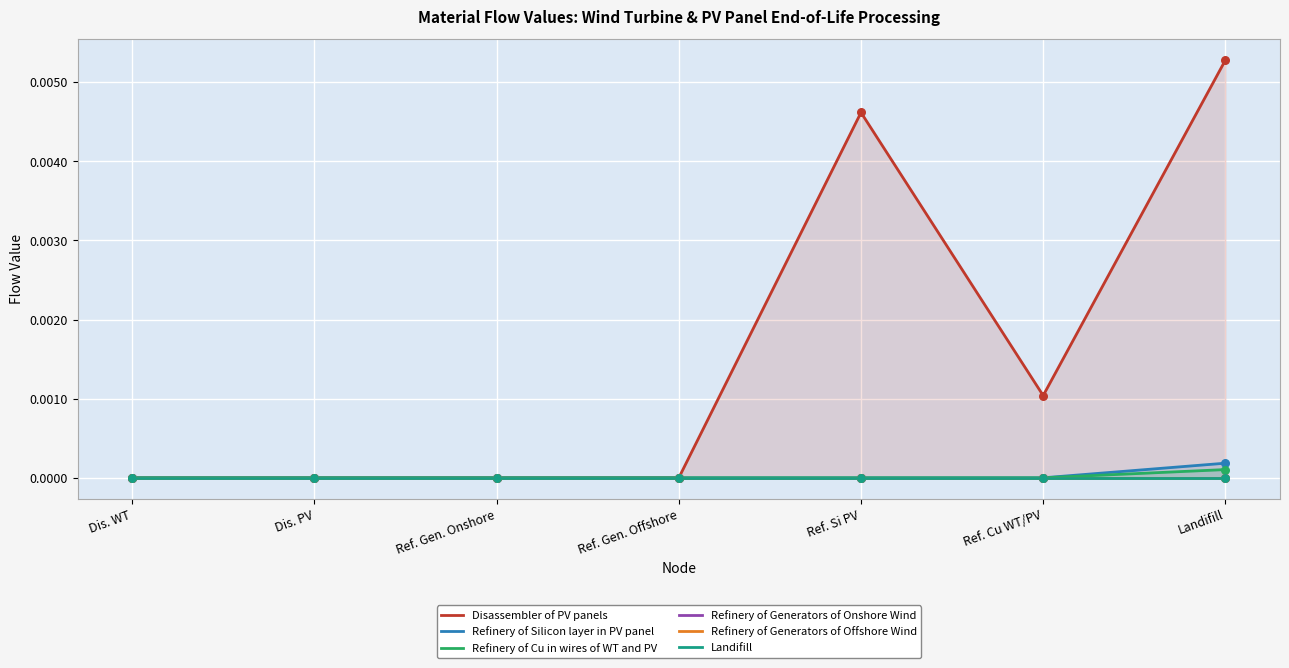

What are all the series names shown in the legend?

Disassembler of PV panels, Refinery of Silicon layer in PV panel, Refinery of Cu in wires of WT and PV, Refinery of Generators of Onshore Wind, Refinery of Generators of Offshore Wind, Landifill